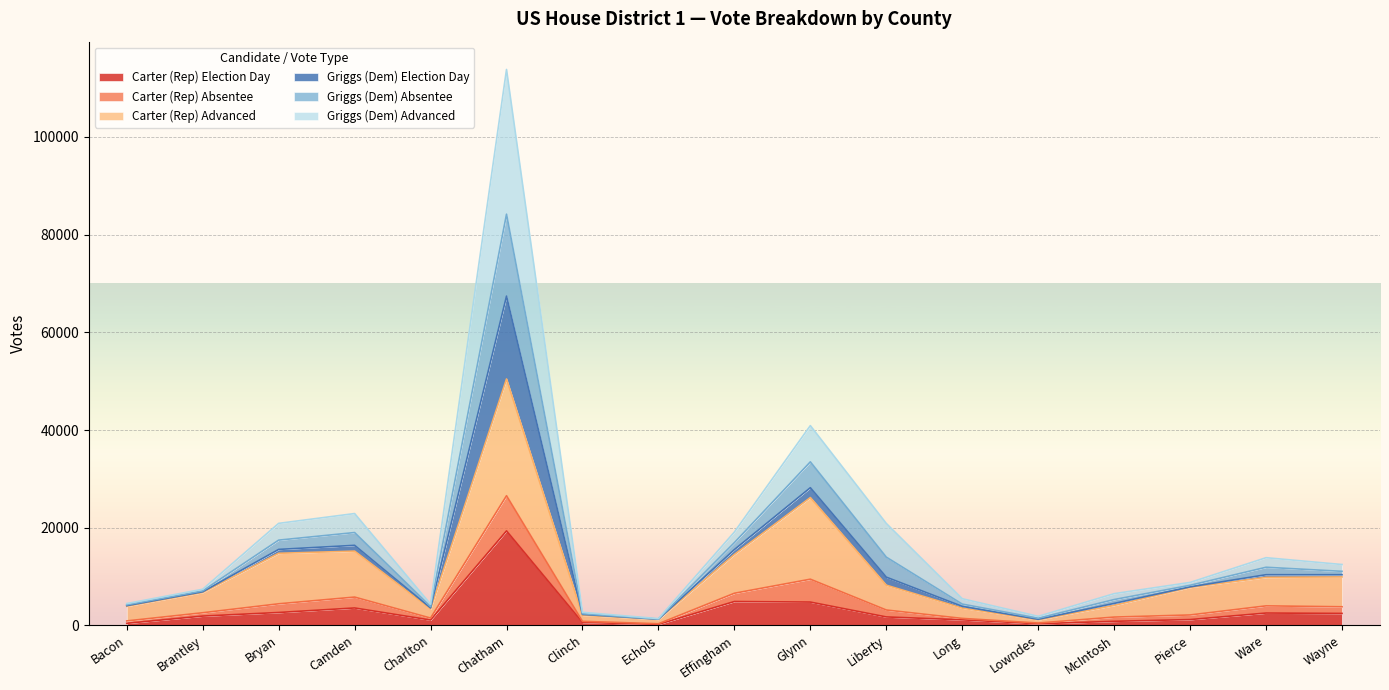

At which category is the sum across all series the highest?

Chatham